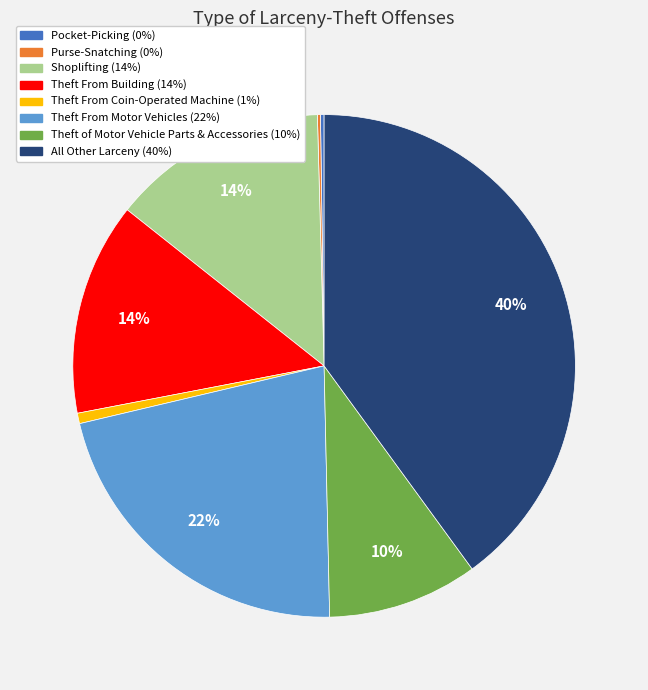

What percentage is the Theft of Motor Vehicle Parts & Accessories slice, to the nearest percent?

10%